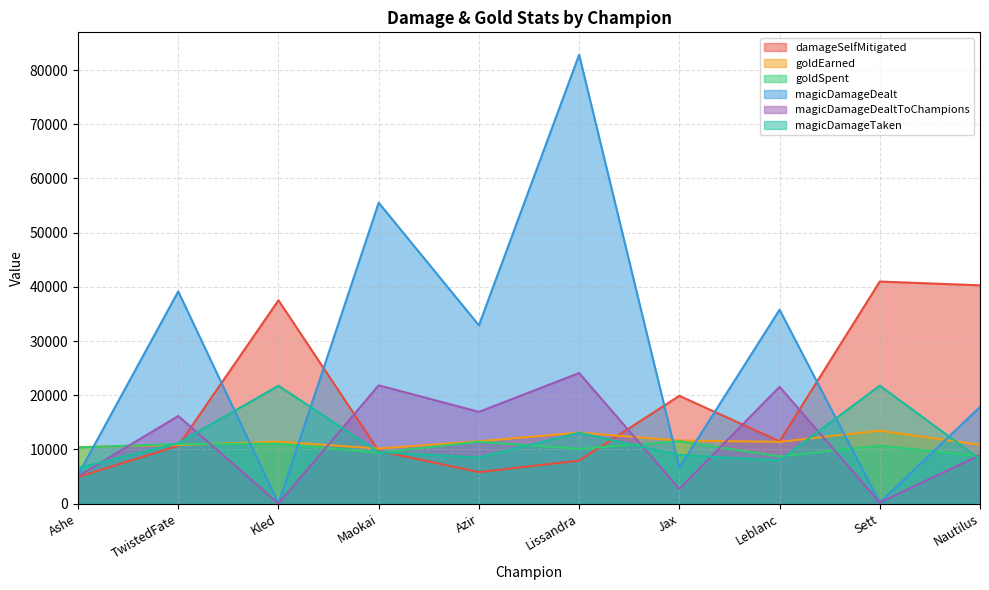

At which label is goldEarned closest to 11812?

Jax